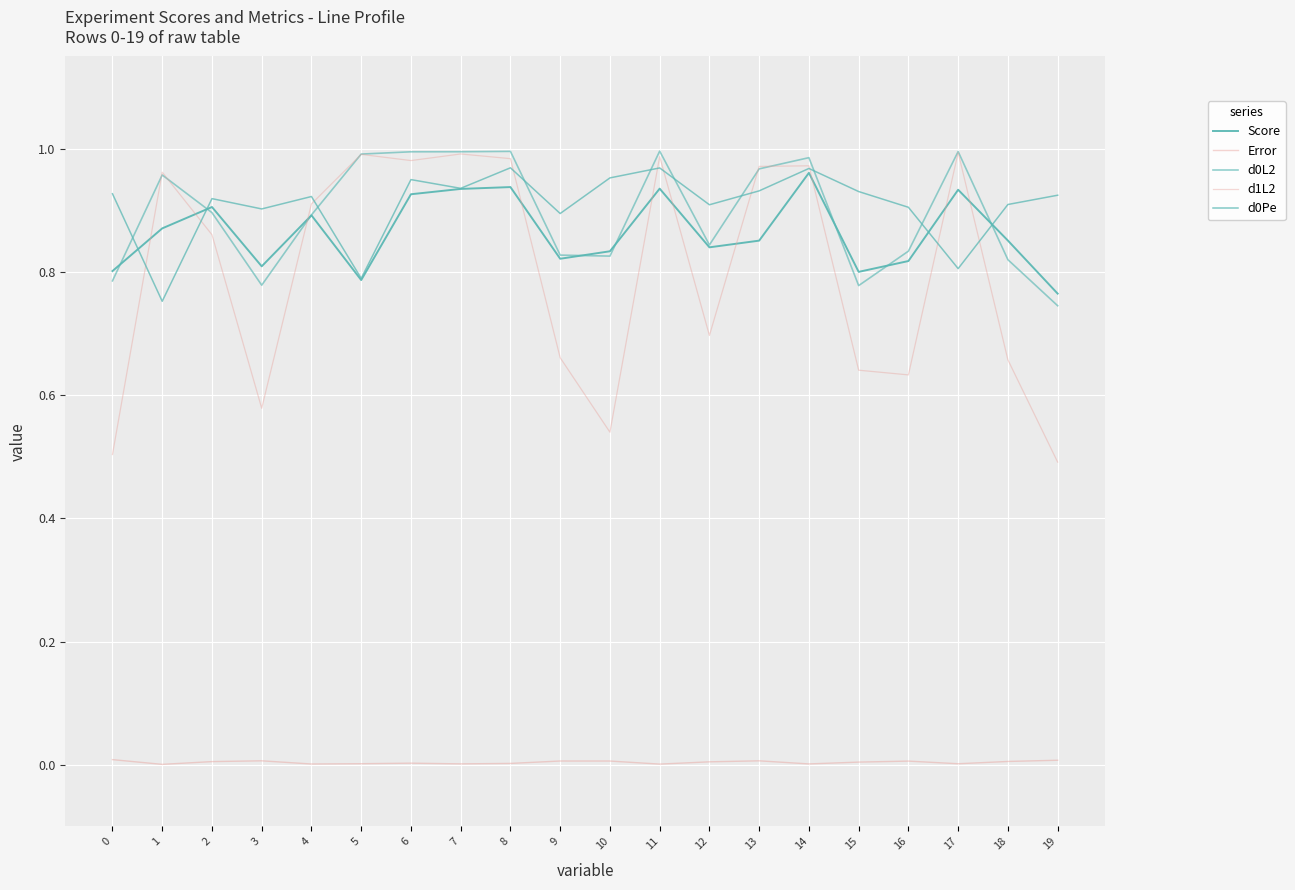

Which series has the largest total across all categories?

d0Pe